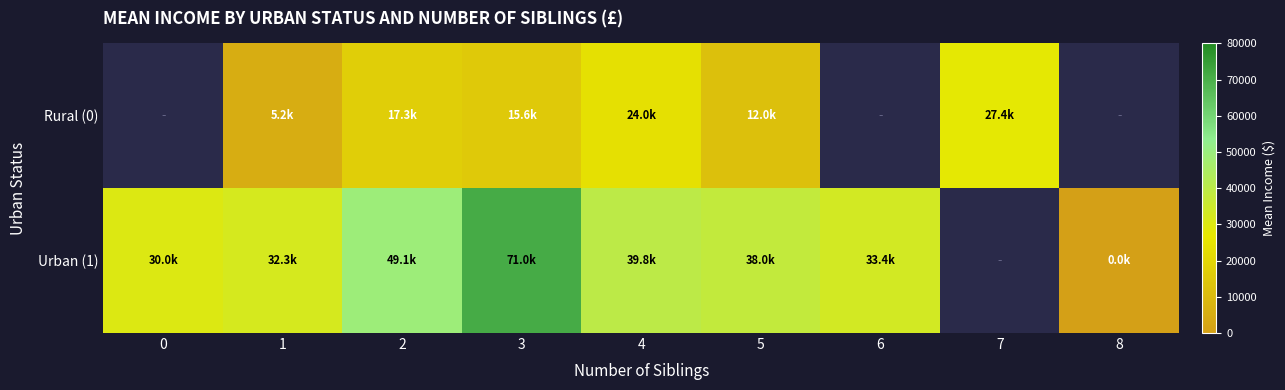

At which label does Rural (0) first exceed 17333?

2